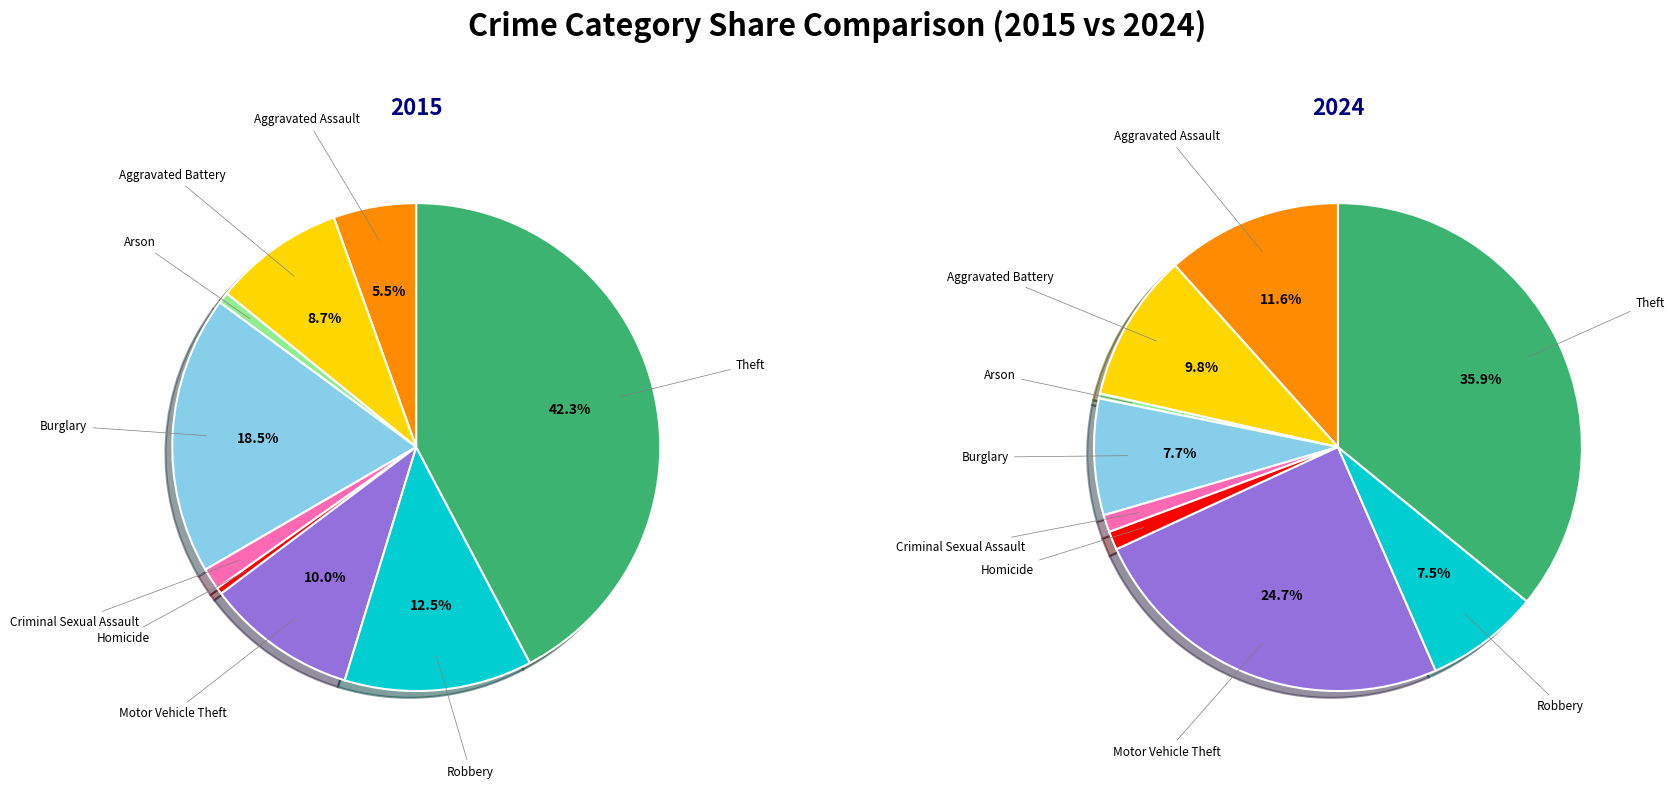

To the nearest percent, what is the average slice percentage?

11%